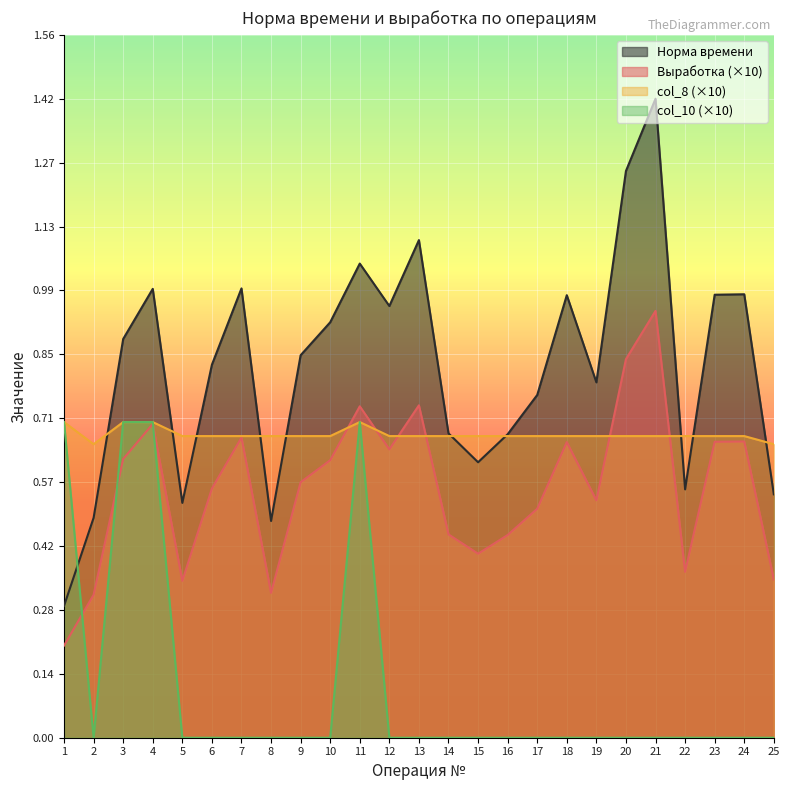

In col_10, how many points are higher than both neighbors (excluding endpoints)?

1